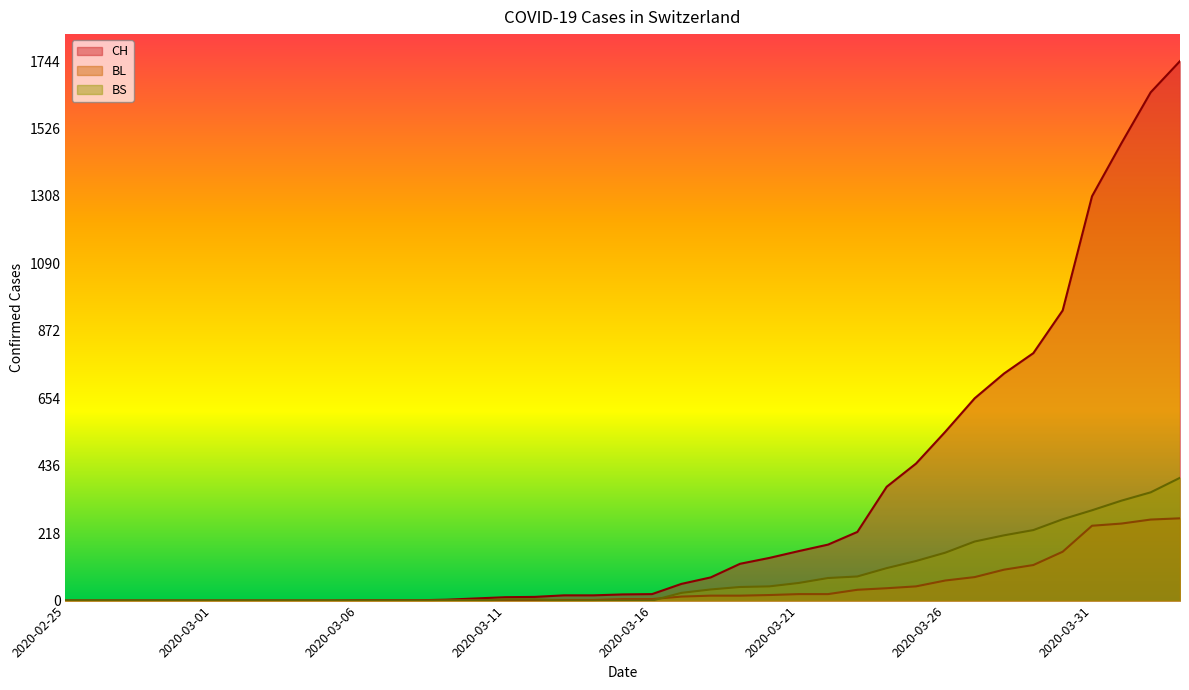

What is the difference between the BL values at 2020-03-14 and 2020-03-28?

98